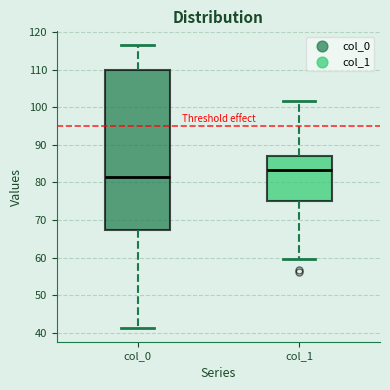

Where does the median line of the box for col_1 sit on the y-axis? The values are not printed on the chart, so give them approximately, as read against the axis.

83